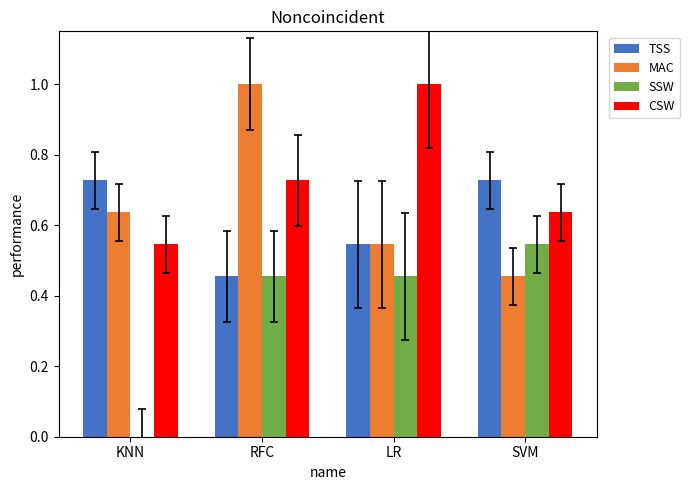

The value of TSS at SVM is 0.4. True or false?

False